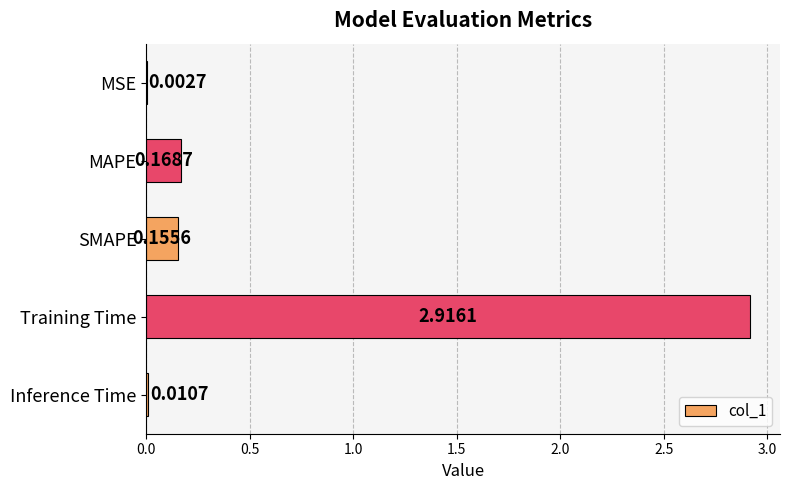

Between MSE and Inference Time, which is larger?

Inference Time